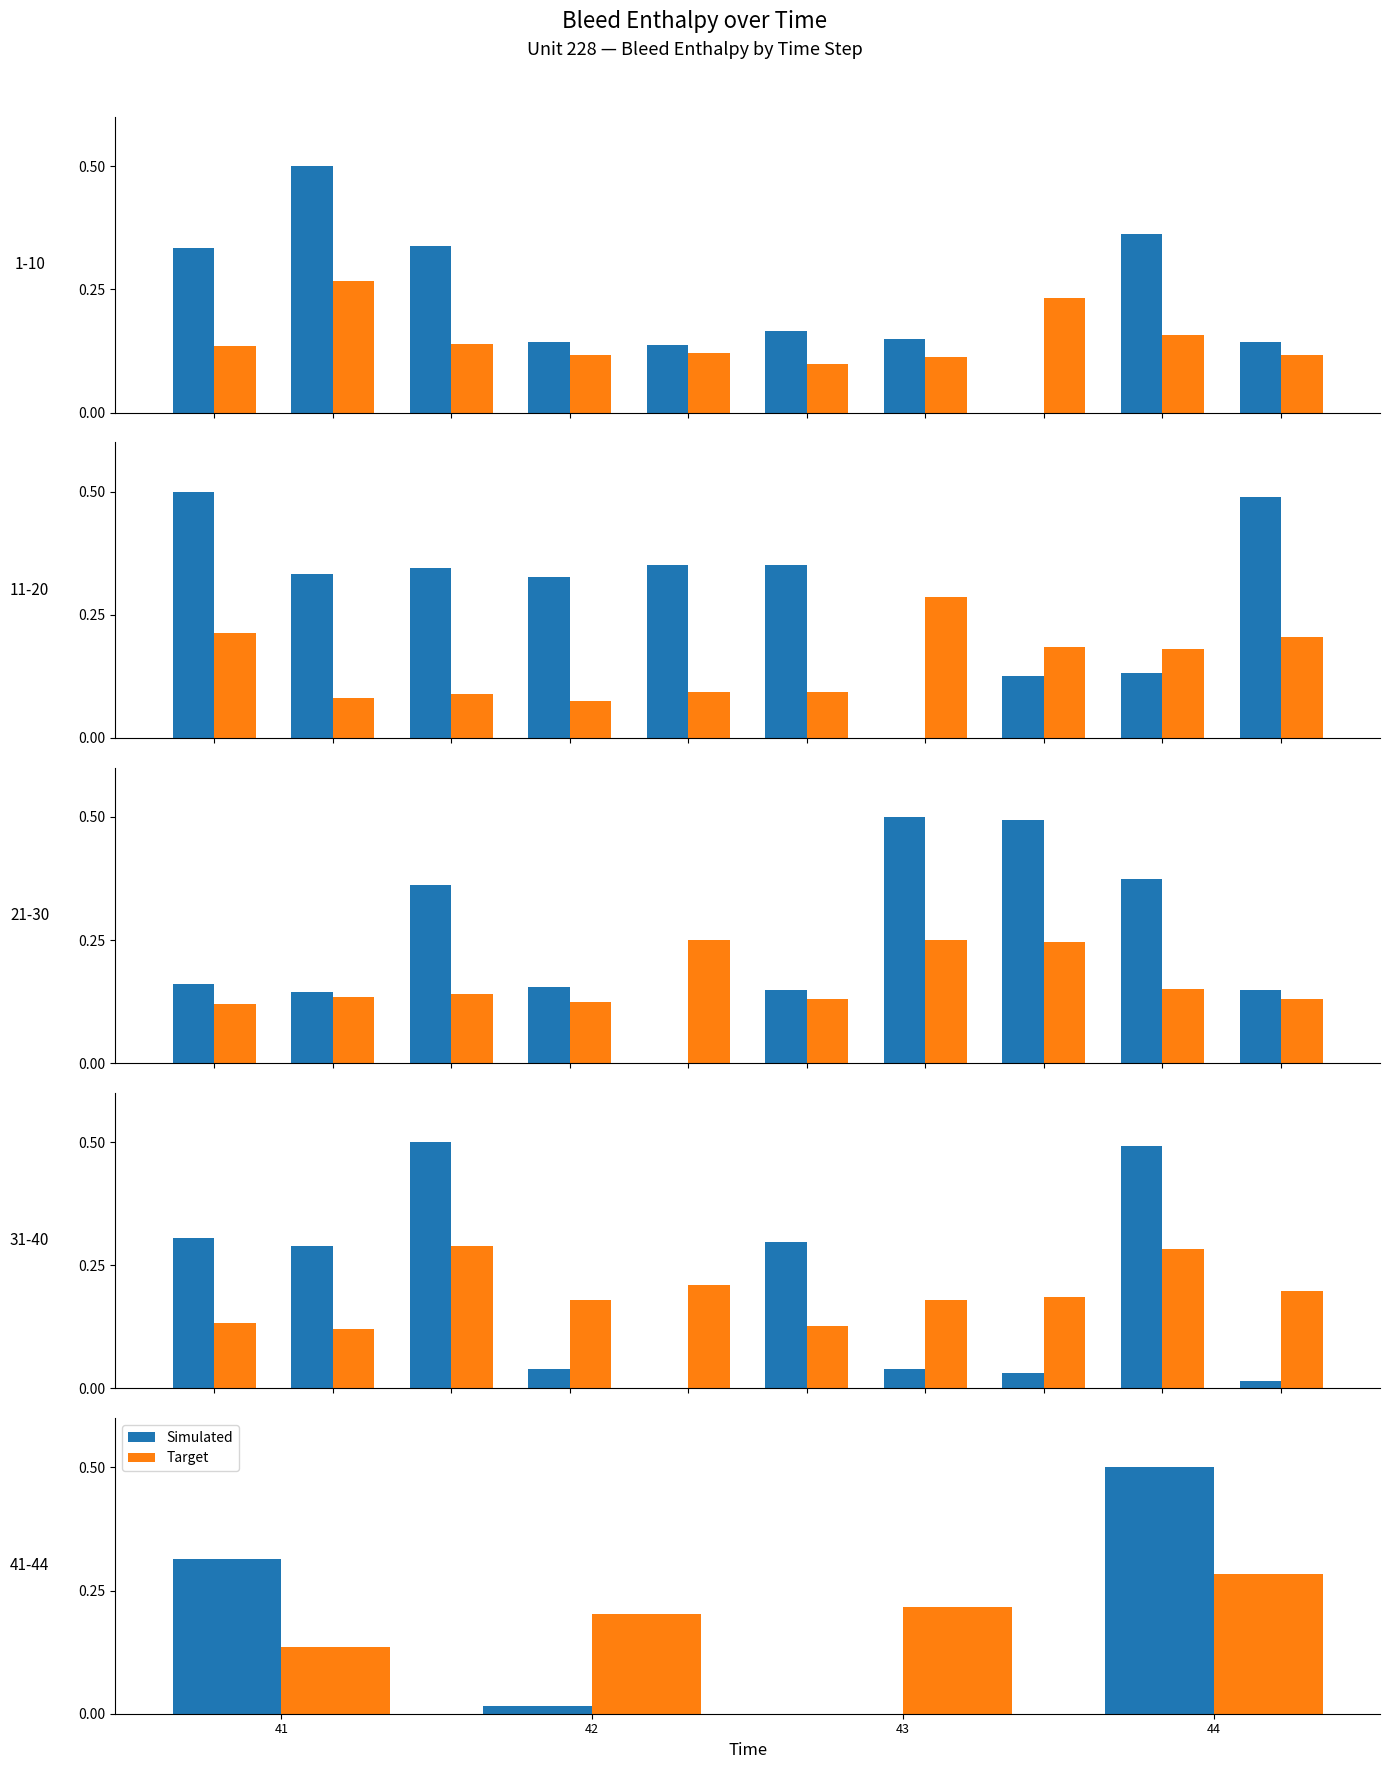

Which series has the widest spread of values?

Simulated